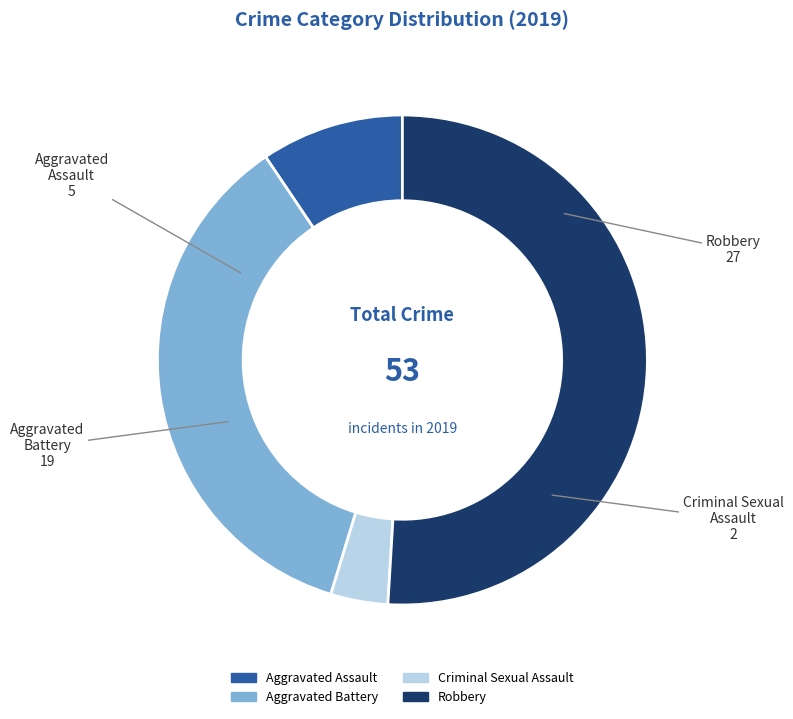

How many slices are in this pie chart?

4